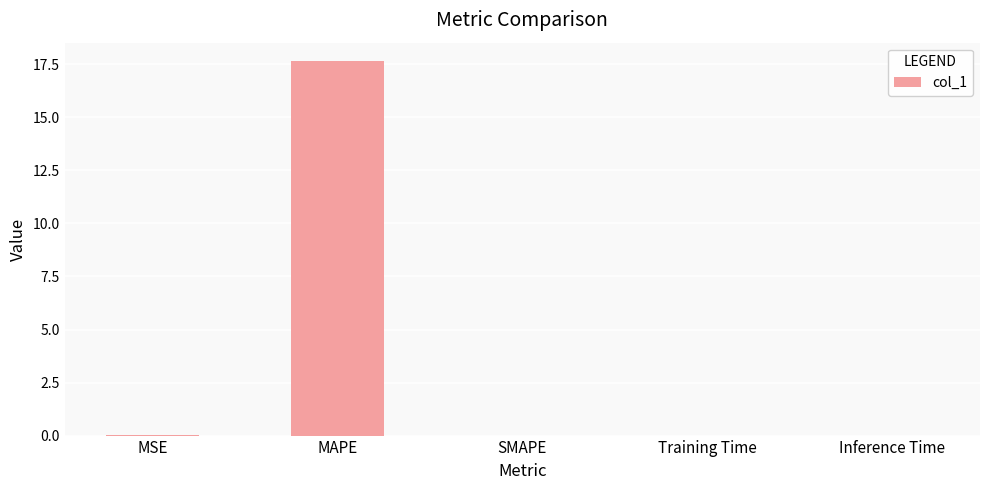

How many series are shown in this chart?

1